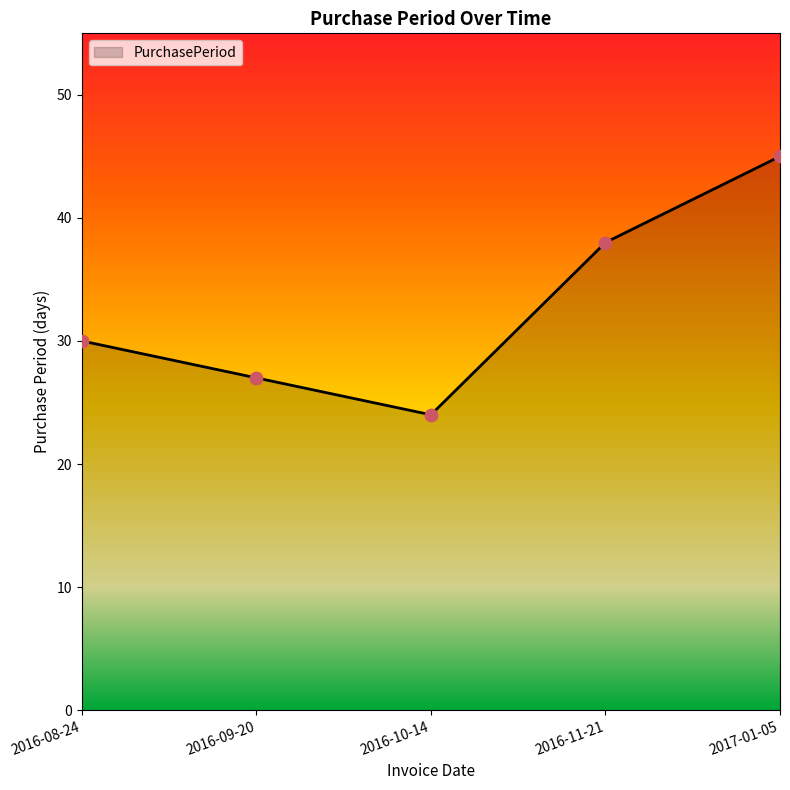

What is the change in value from 2016-08-24 to 2016-11-21?

+8